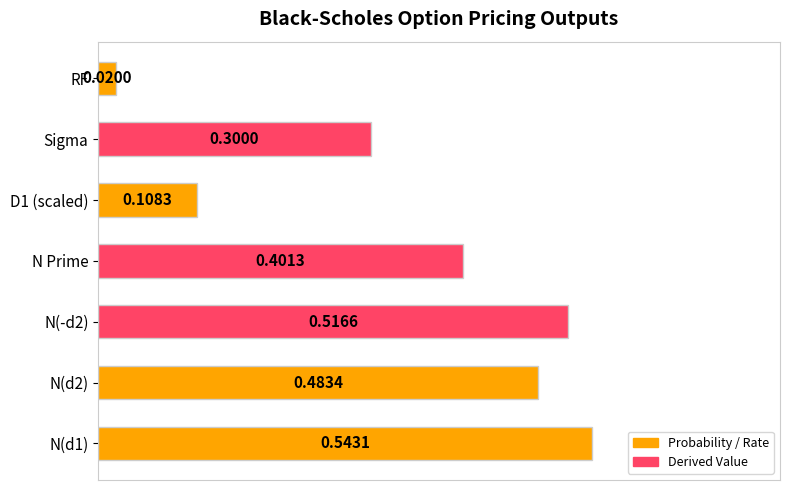

Where is the data nearest to the value 0?

RF